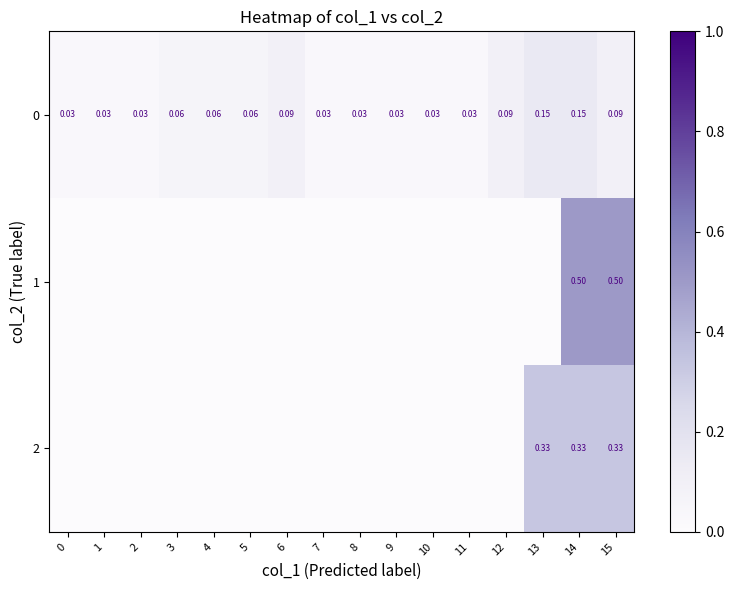

Is the value of 2 at 15 greater than the value of 0 at 11?

Yes